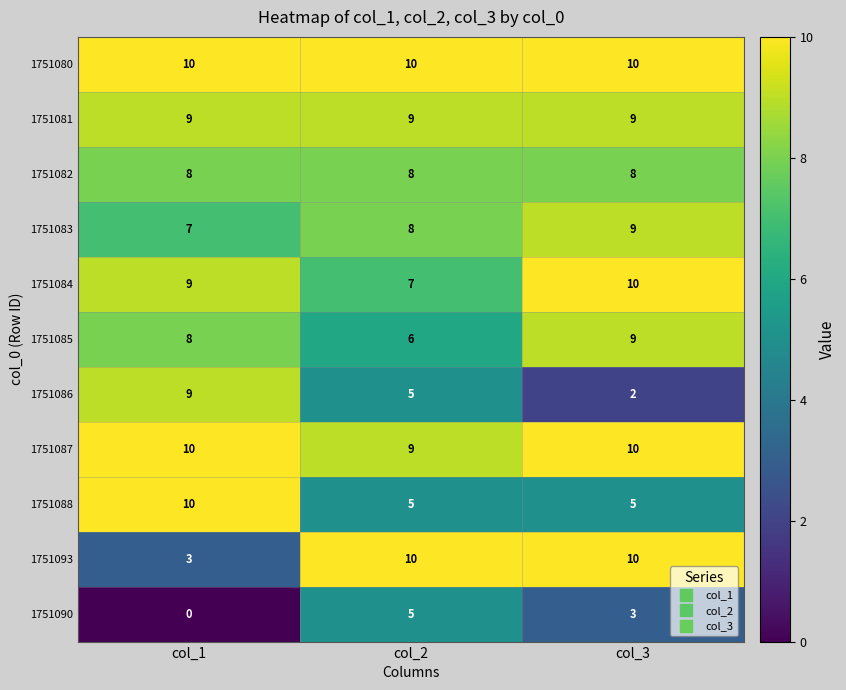

What is the sum of the 1751081 values at col_3 and col_1?

18